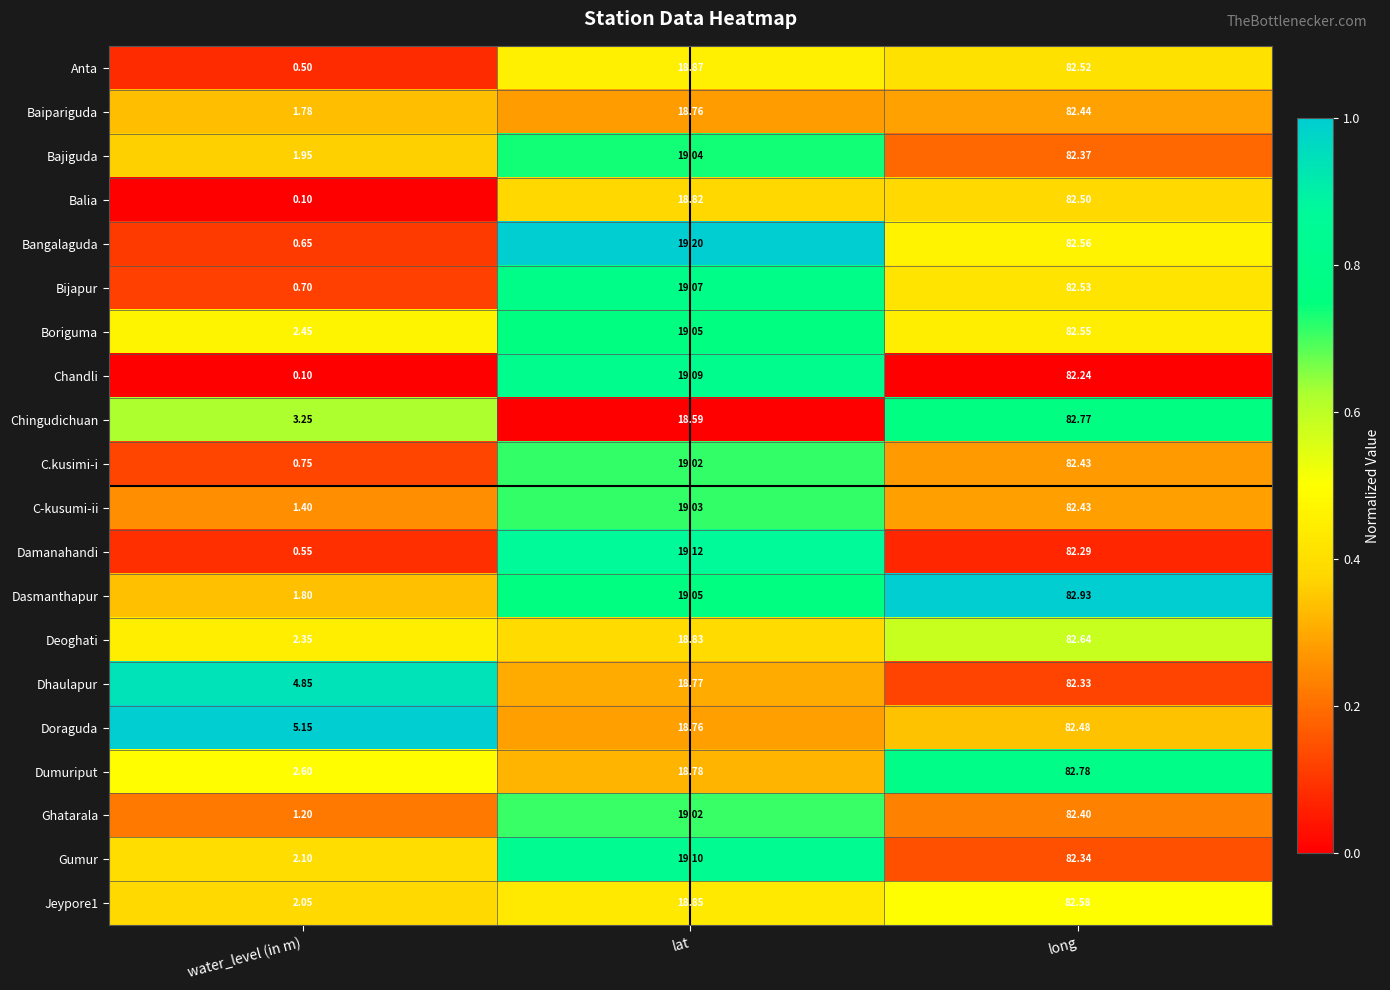

Where does the Dumuriput series first go above 18?

lat